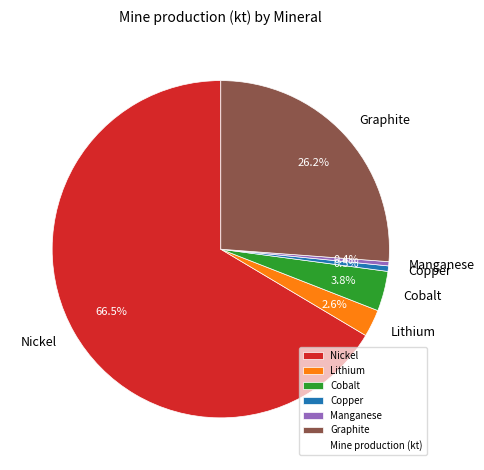

The Lithium slice represents 3% of the pie. True or false?

True